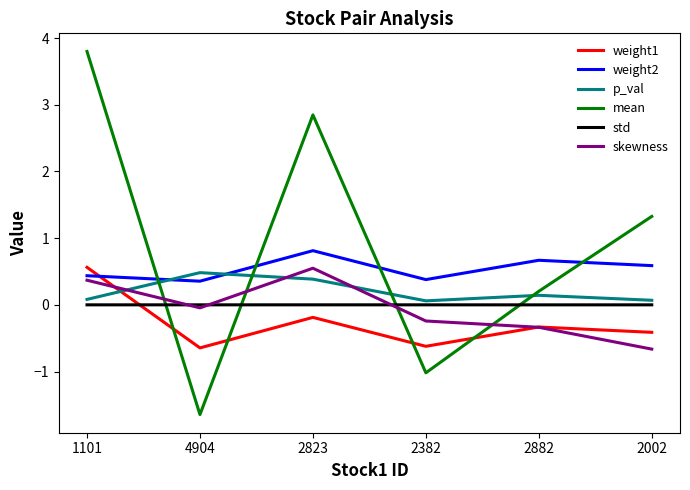

Which series has the largest range (max minus min)?

mean